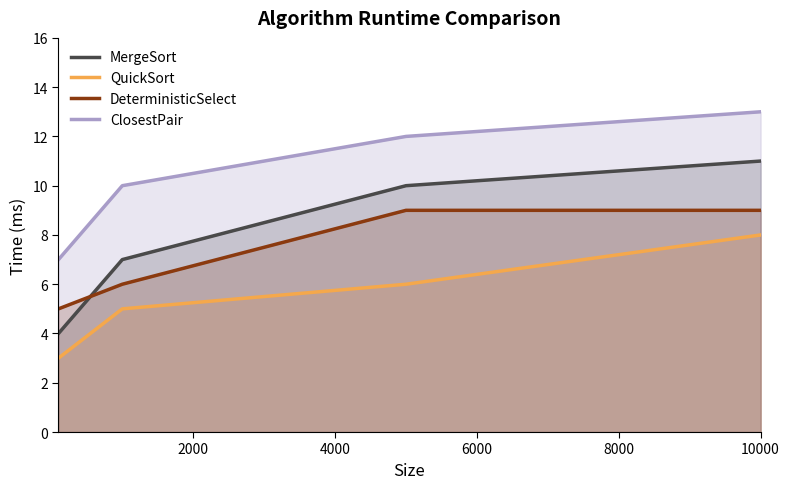

What is the difference between the maximum and minimum values in the MergeSort series?

7